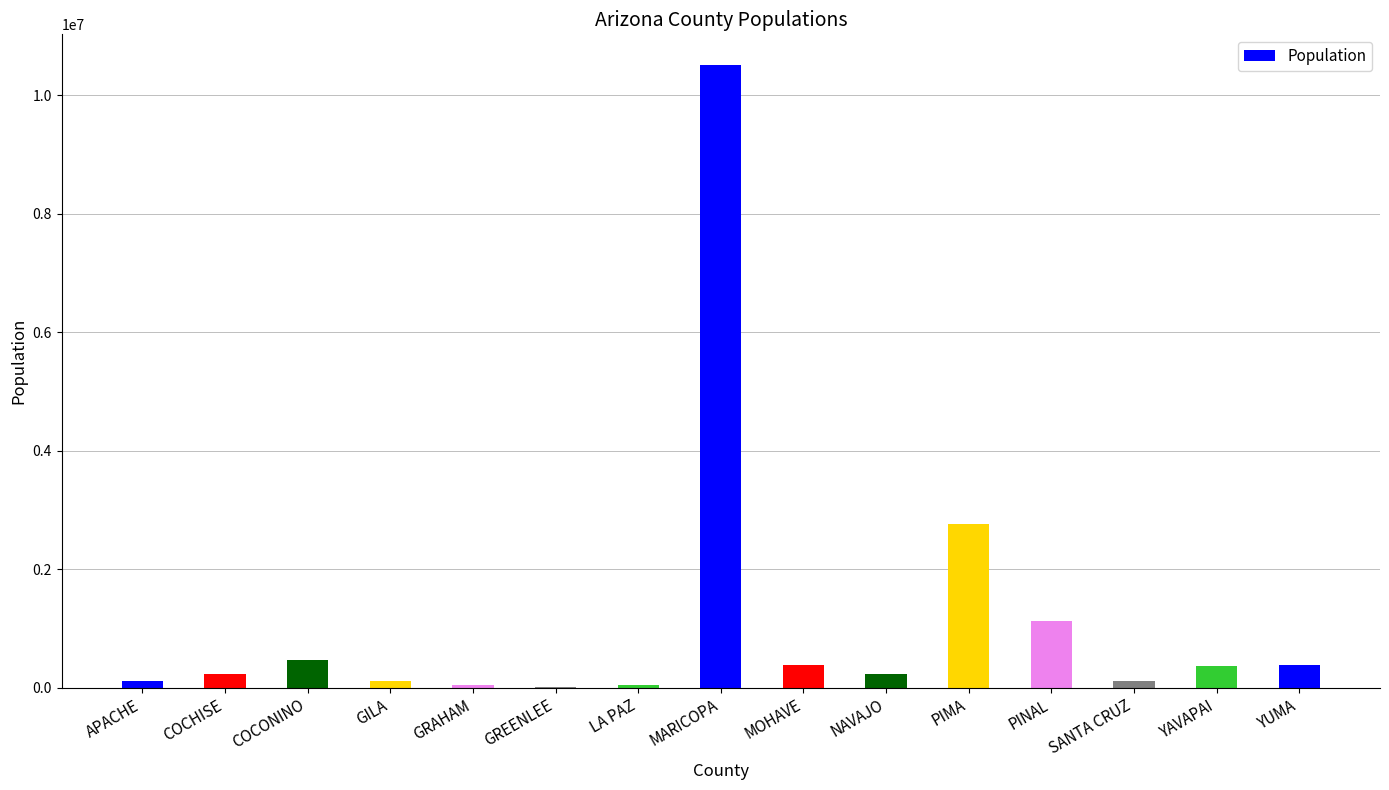

What is the greatest value displayed?

10505051